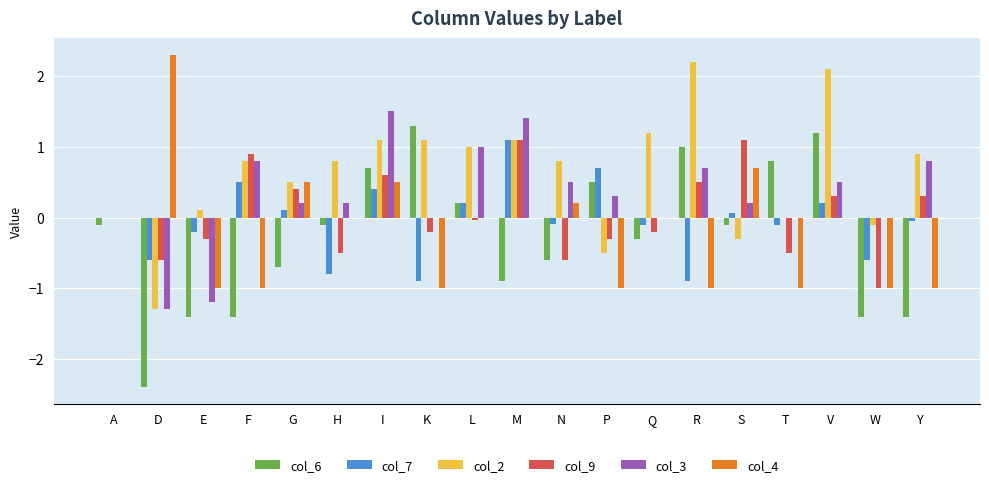

Which category has the highest value in the col_7 series?

M